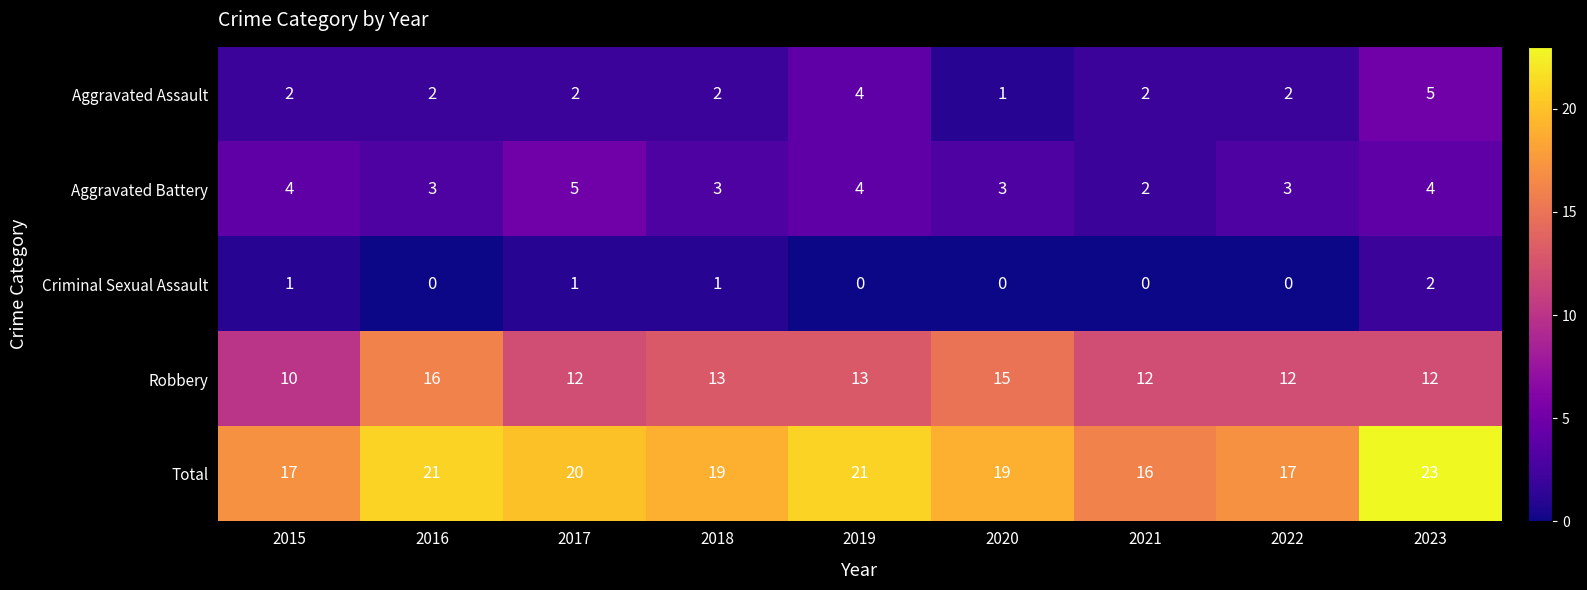

At 2015, list the series in order from smallest to largest.

Criminal Sexual Assault, Aggravated Assault, Aggravated Battery, Robbery, Total